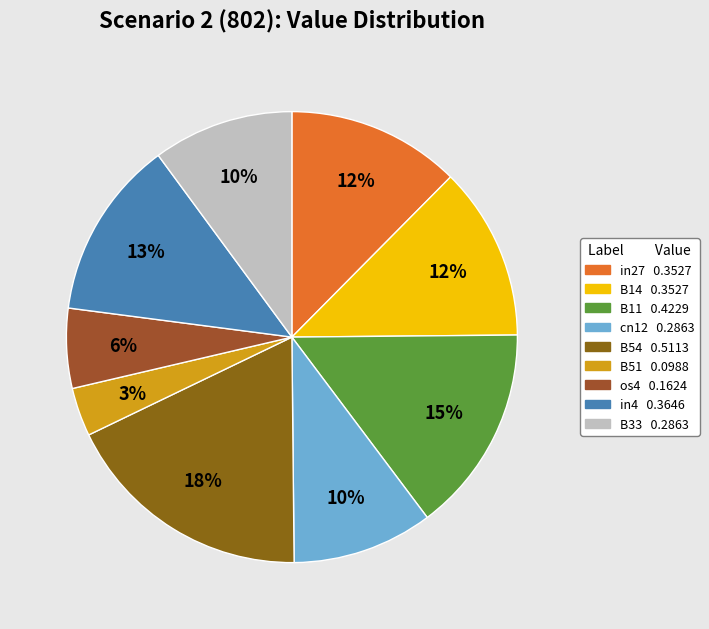

The os4 slice represents 1% of the pie. True or false?

False